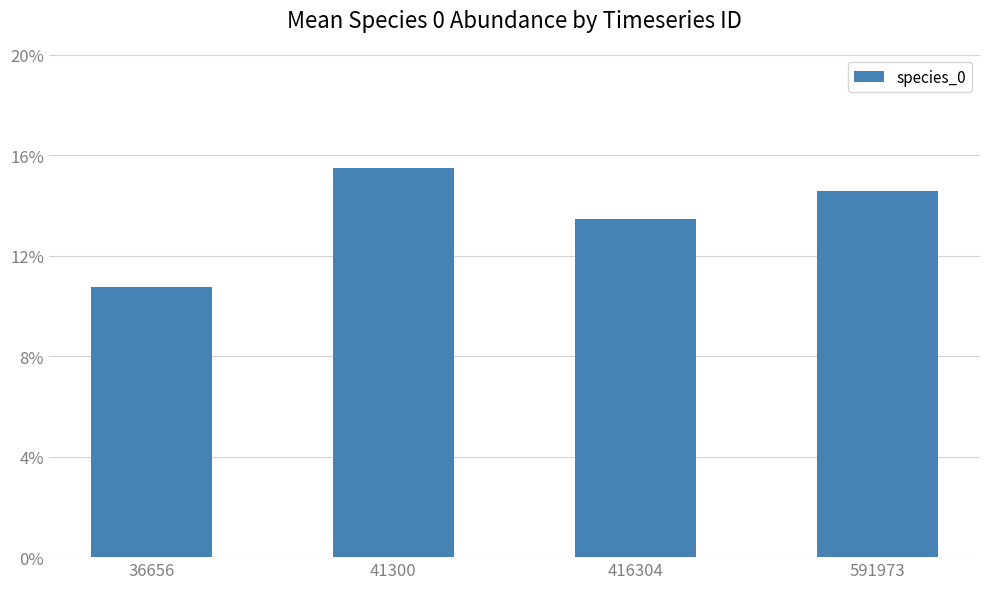

Are the bars horizontal?

No